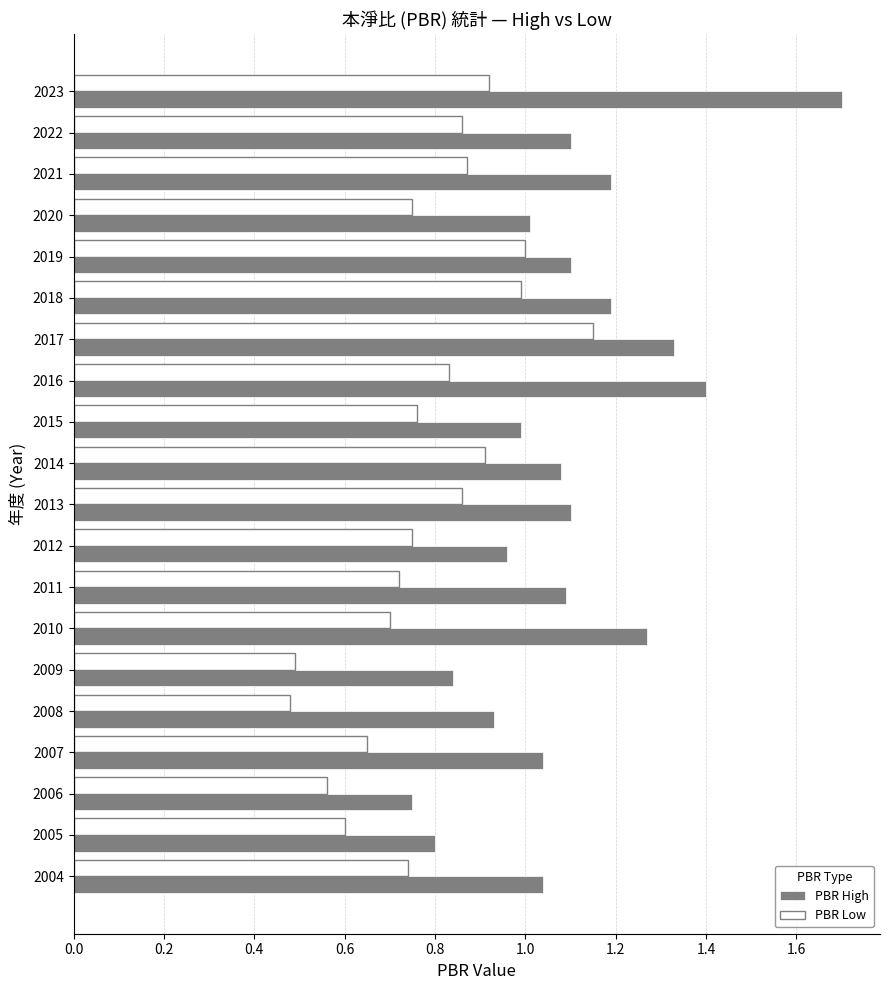

True or false: PBR High has a value of 1.6 at 2008.

False